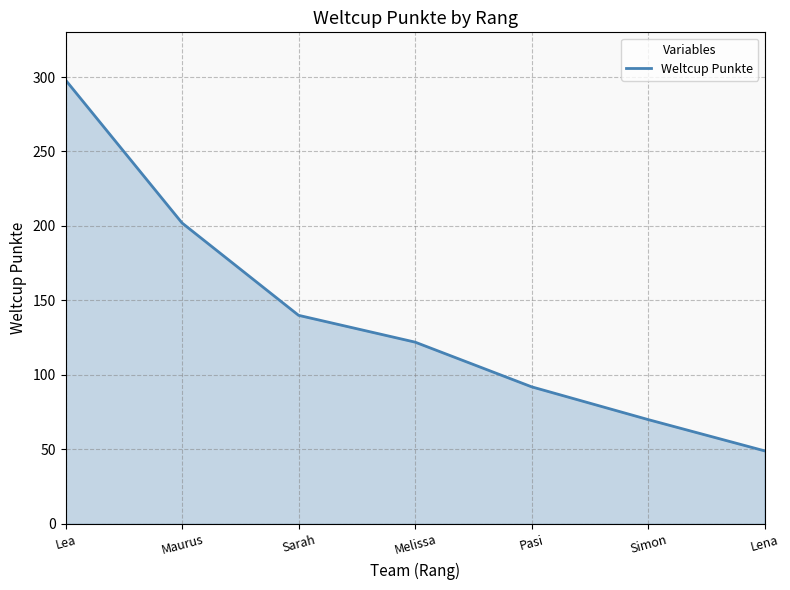

The chart shows a value of 49 at Lena. True or false?

True